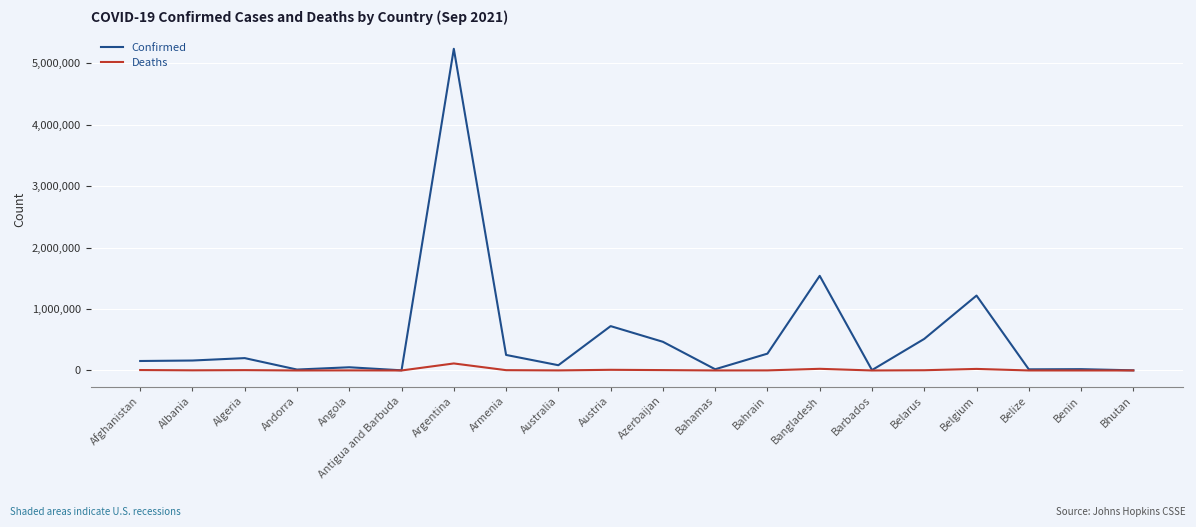

Between Andorra and Bangladesh, which series saw the biggest shift?

Confirmed